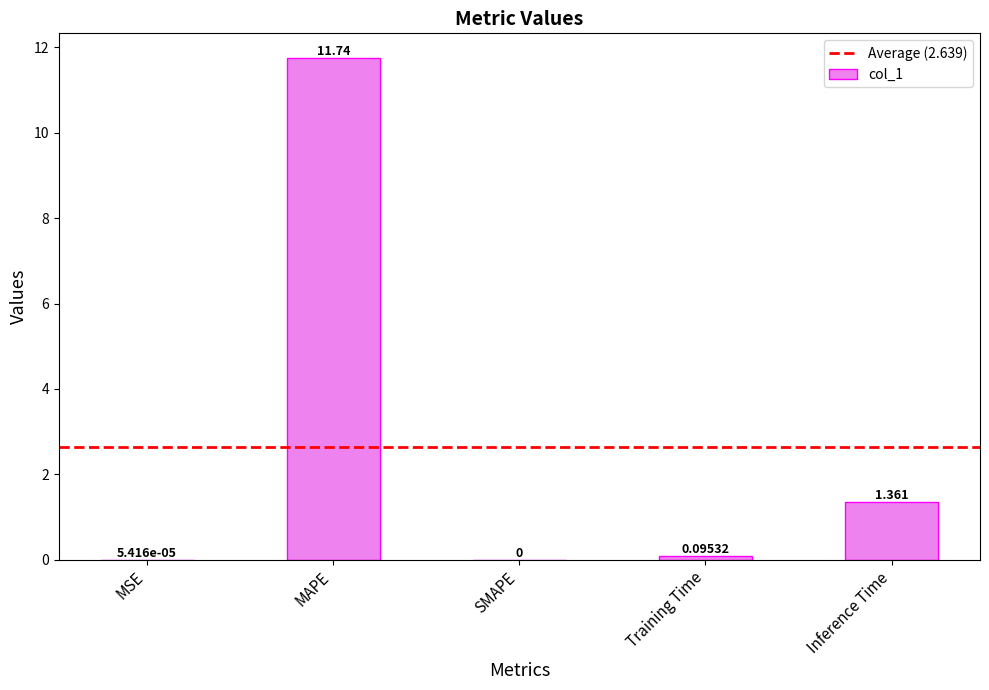

At which label is the value closest to 5?

Inference Time